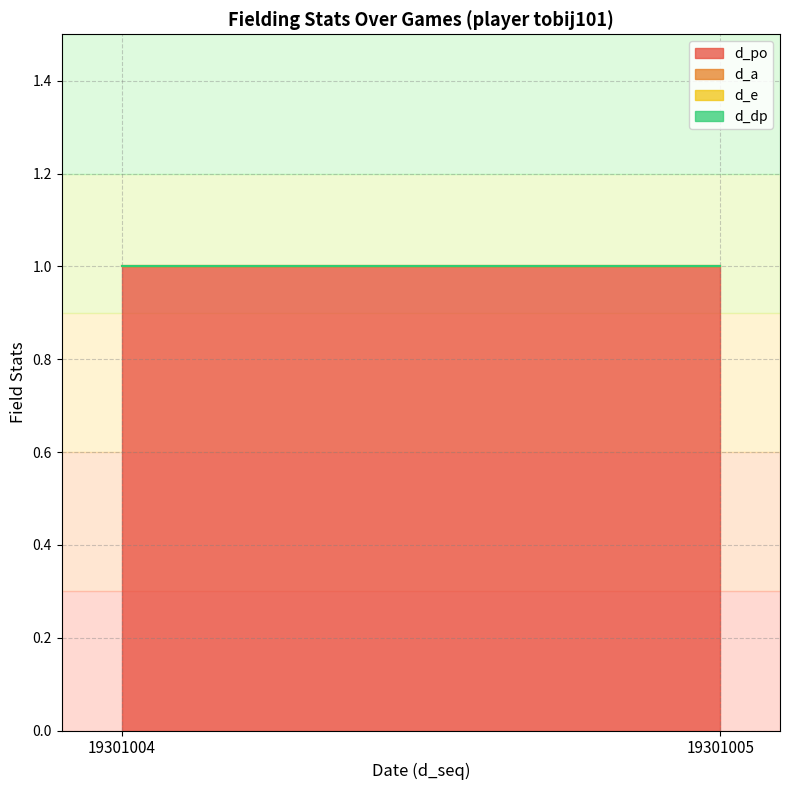

Which series has the largest range (max minus min)?

d_po